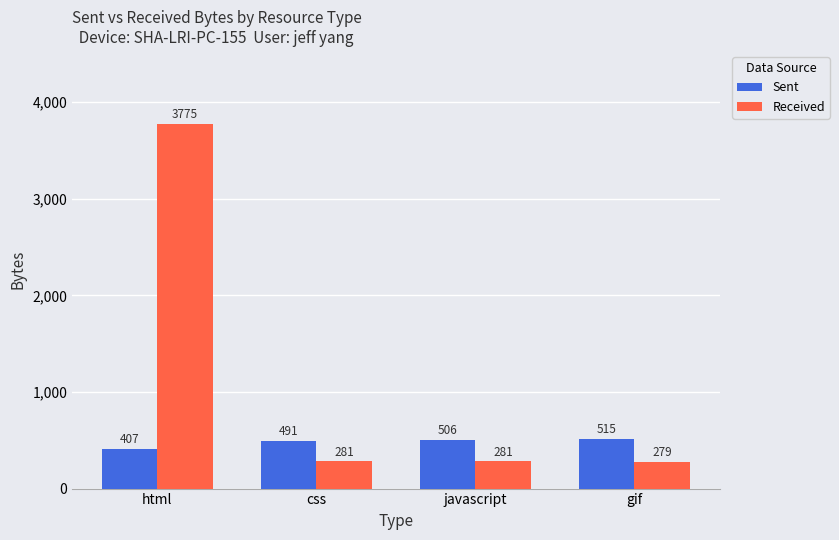

Which category has the lowest value in the Received series?

gif